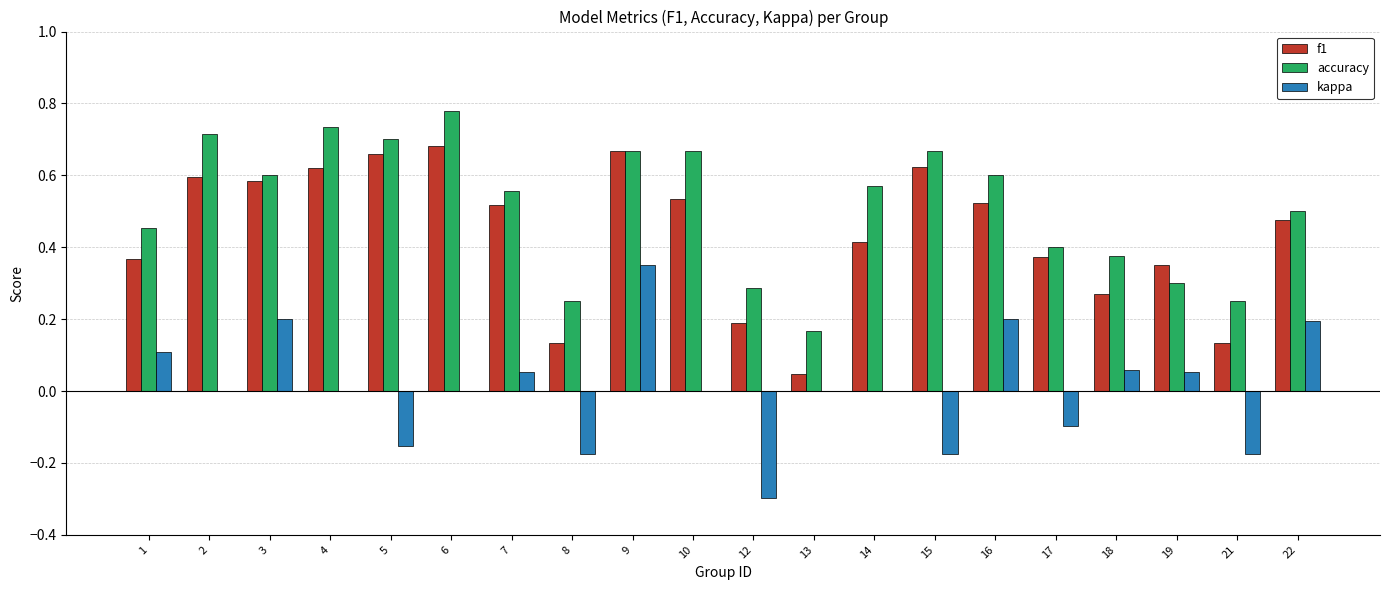

Between 15 and 16, which series saw the biggest shift?

kappa